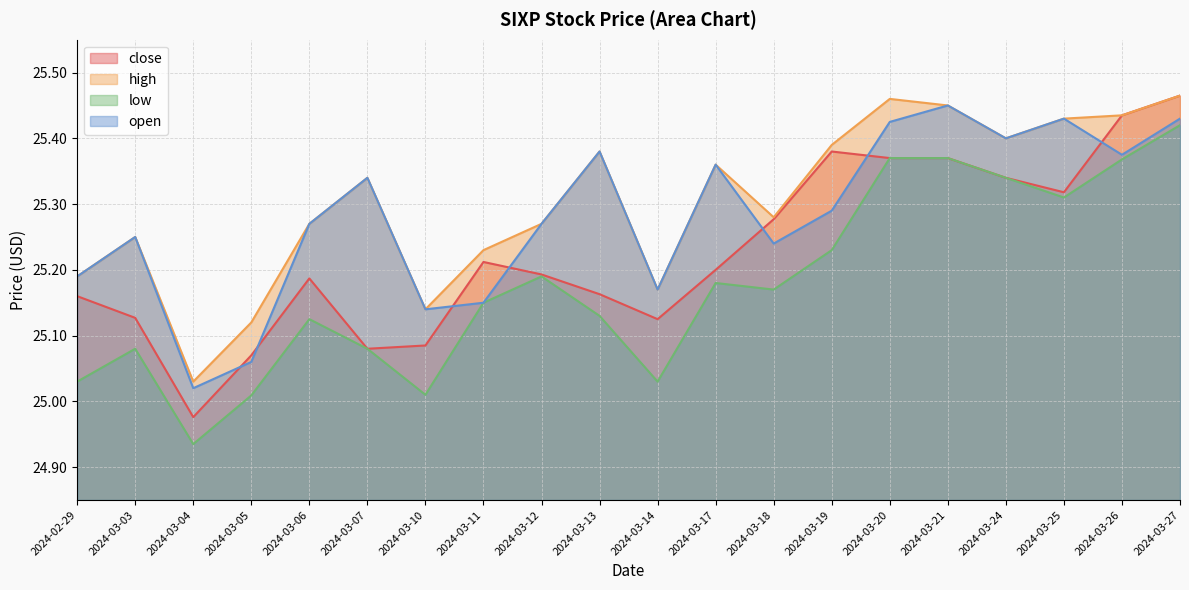

What is the total value across all series at 2024-03-11?

100.7